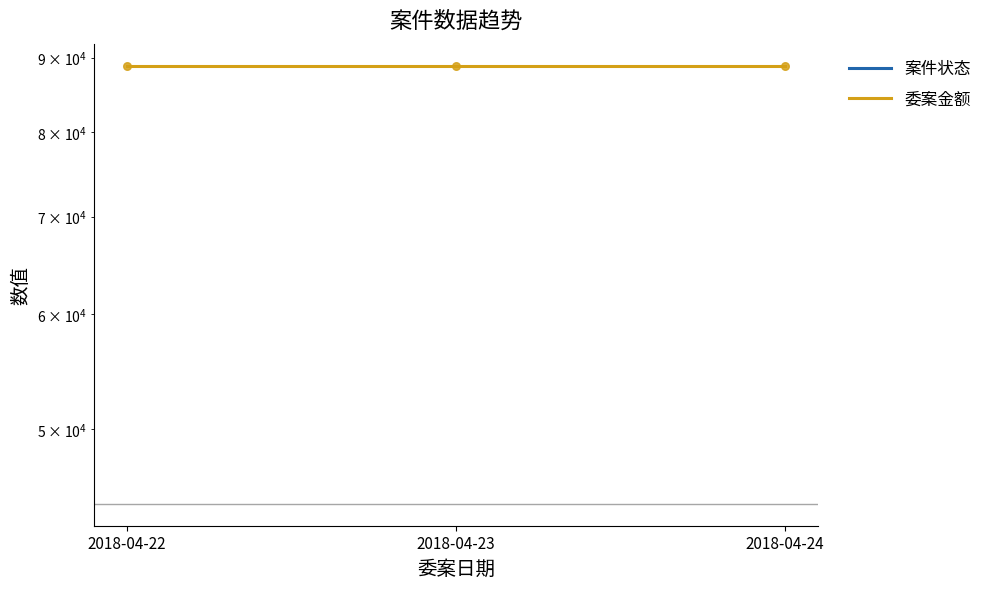

Which series has the widest spread of Y values?

案件状态